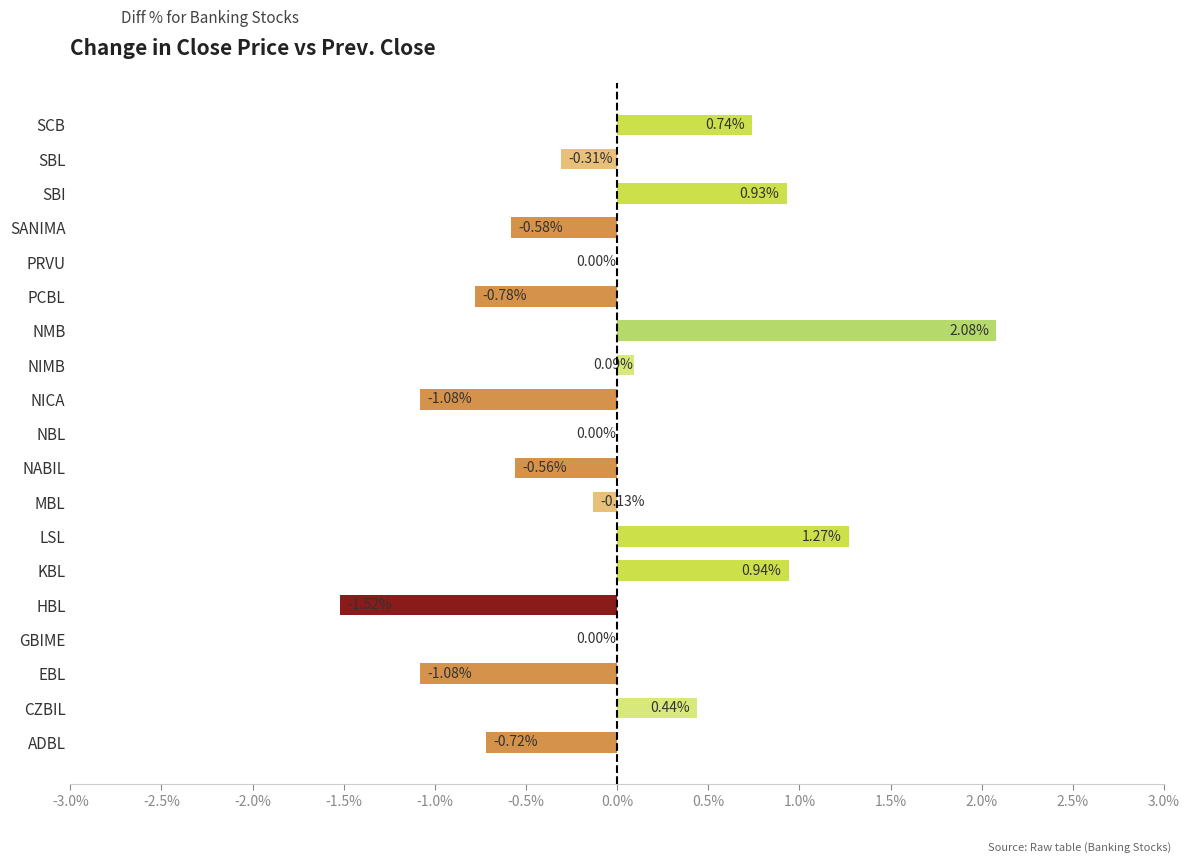

Count the number of data series in this chart.

1